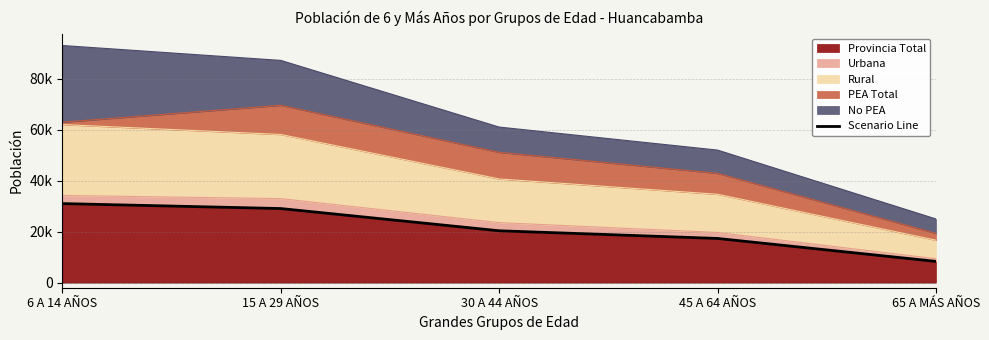

What is the value of the 3rd point from the left?

20371